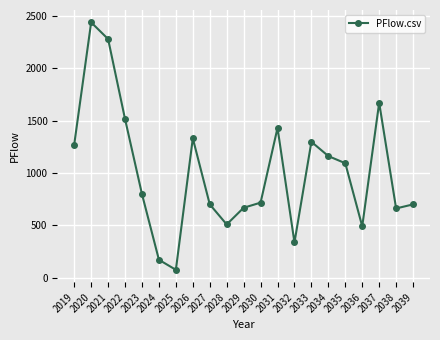

Which label corresponds to the largest value in the chart?

2020